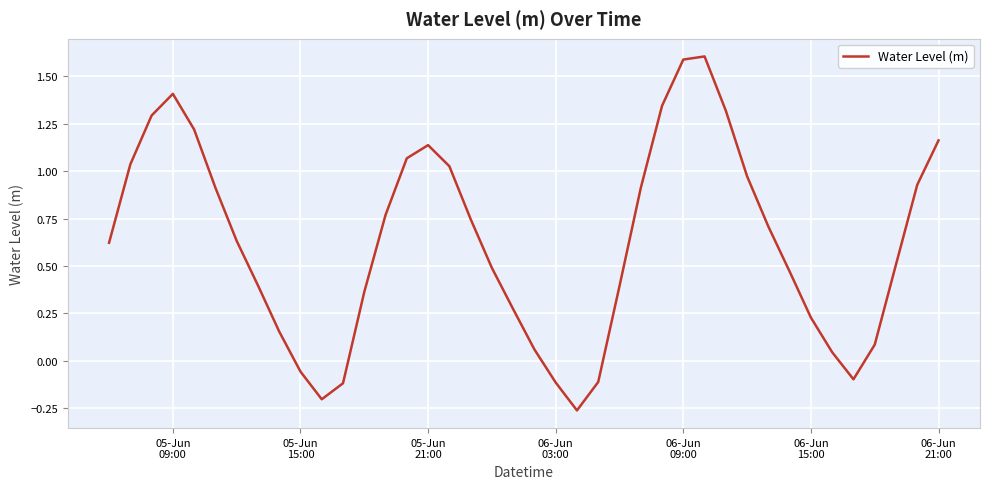

How many interior local valleys (lower than both neighbors) does the data have?

3